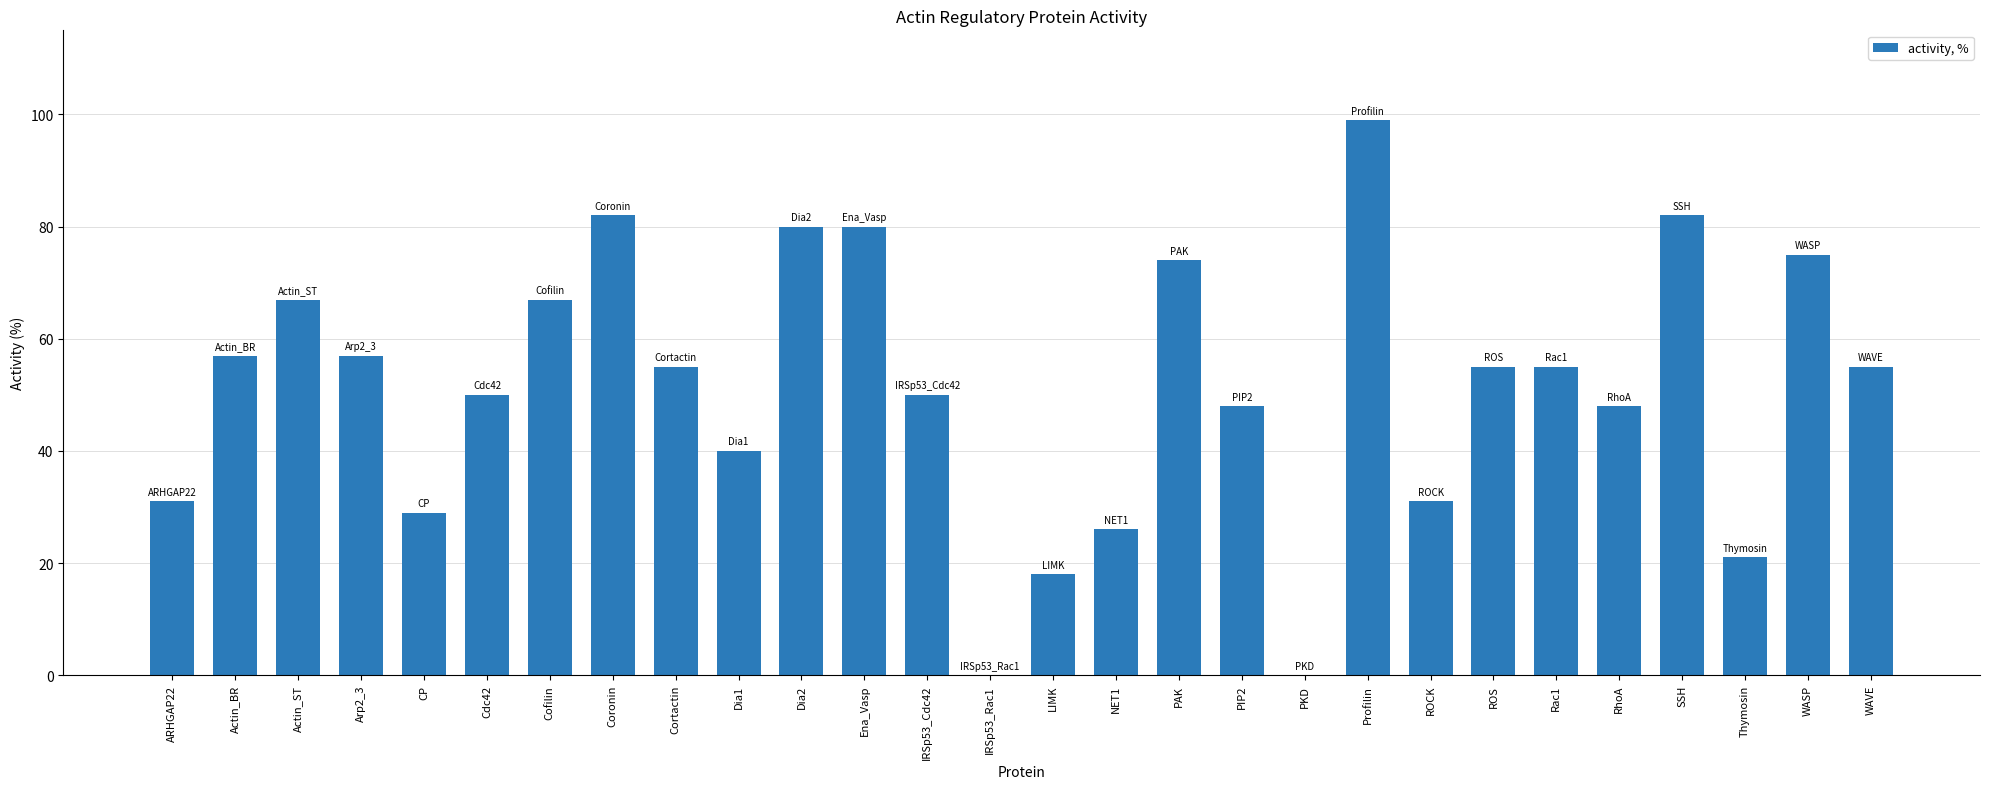

What is the sum of all values?

1432